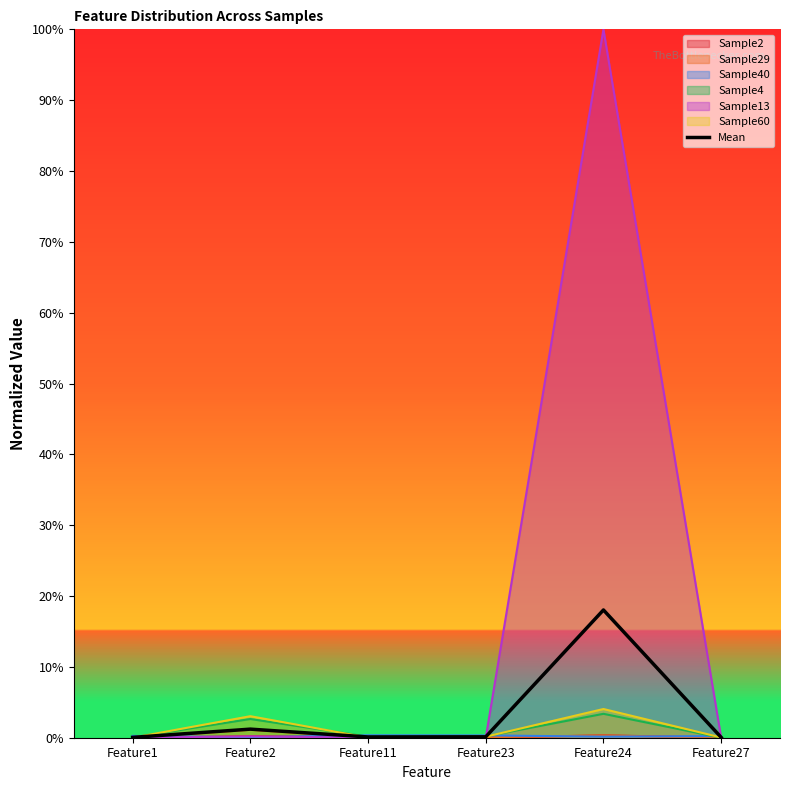

Reading right to left, list all the values displayed in this chart.

Feature27=0.0	Feature24=0.2	Feature23=0.0	Feature11=0.0	Feature2=0.0	Feature1=0.0